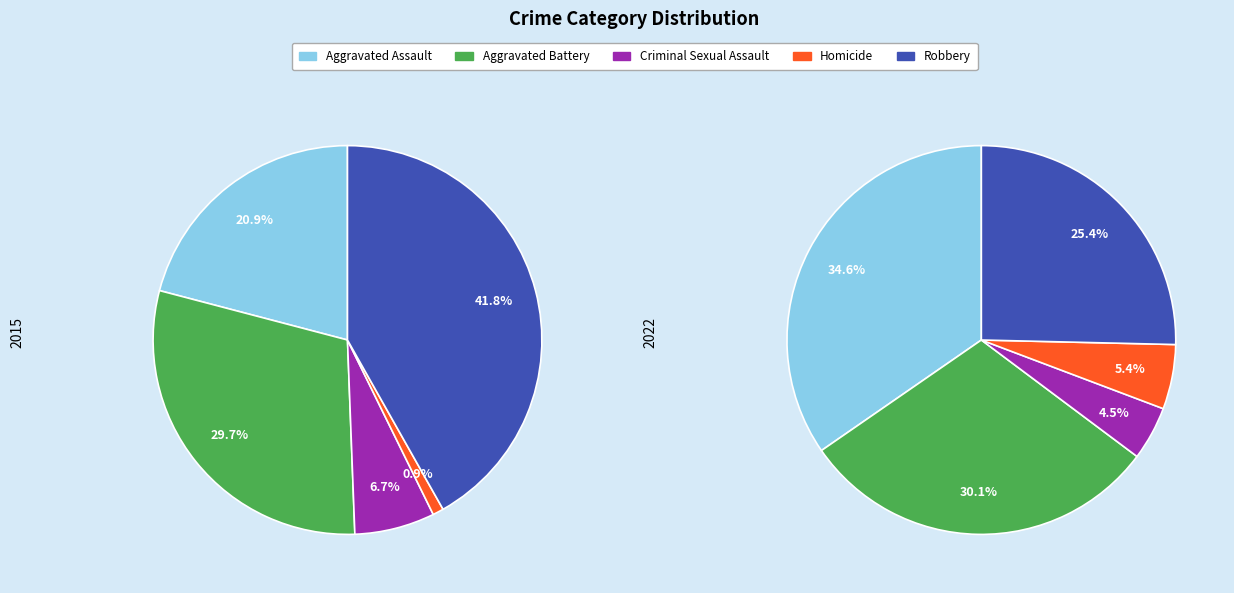

What portion of the pie excludes Robbery?

58.2%